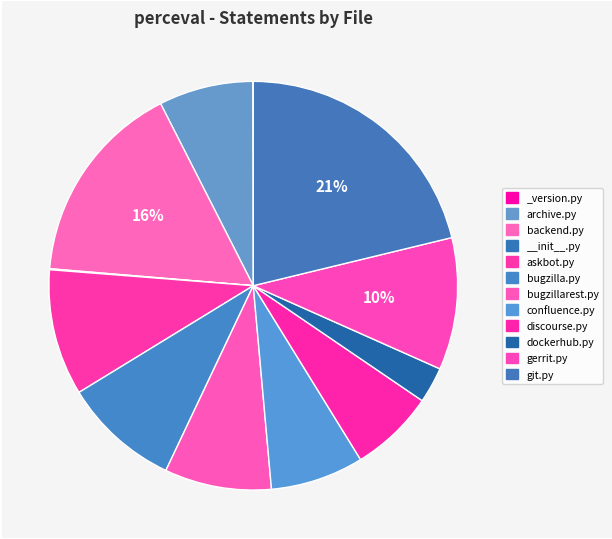

To the nearest percent, what is the difference between the largest and smallest slice percentages?

21%